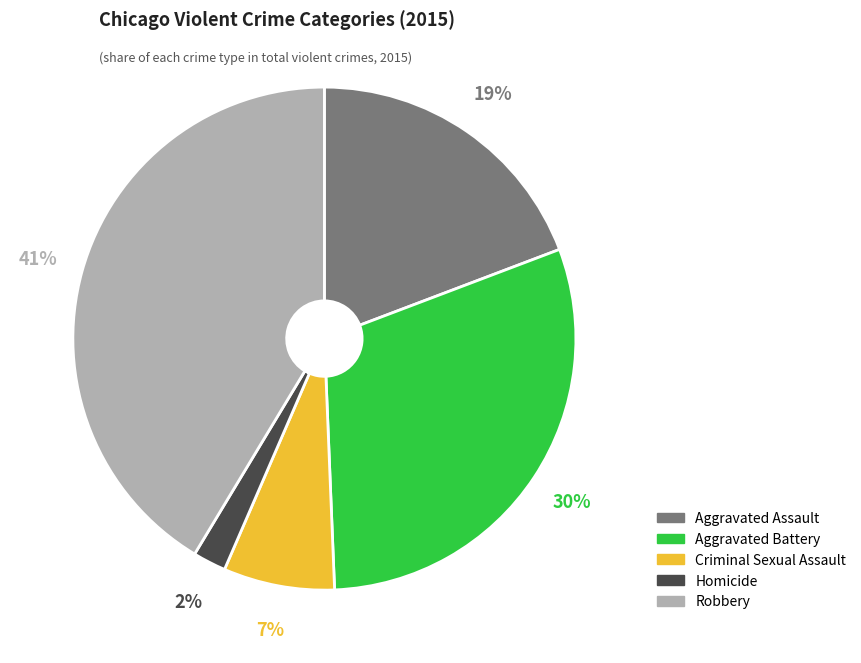

To the nearest percent, what is the combined percentage of Aggravated Battery and Homicide?

32%